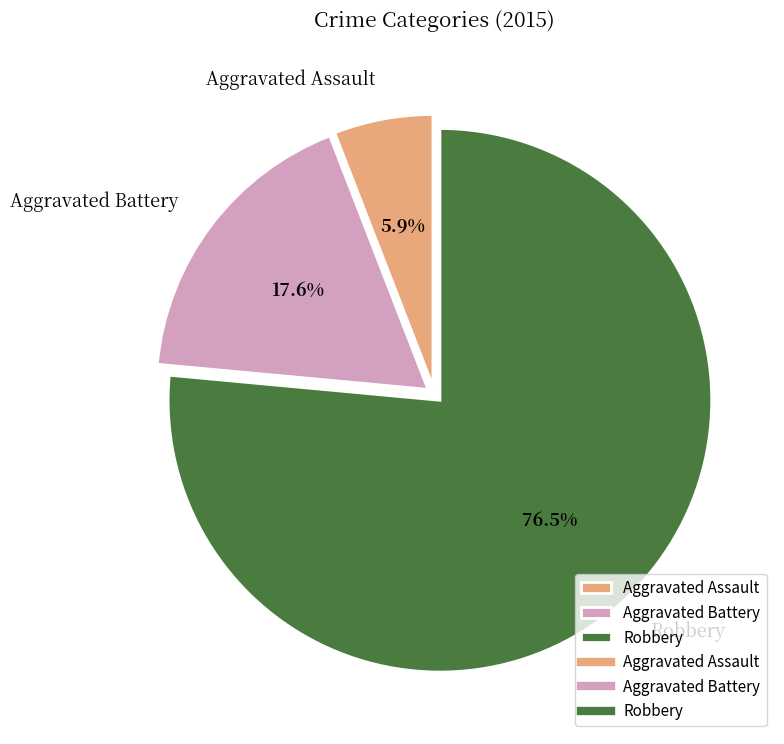

How many slices are in this pie chart?

3